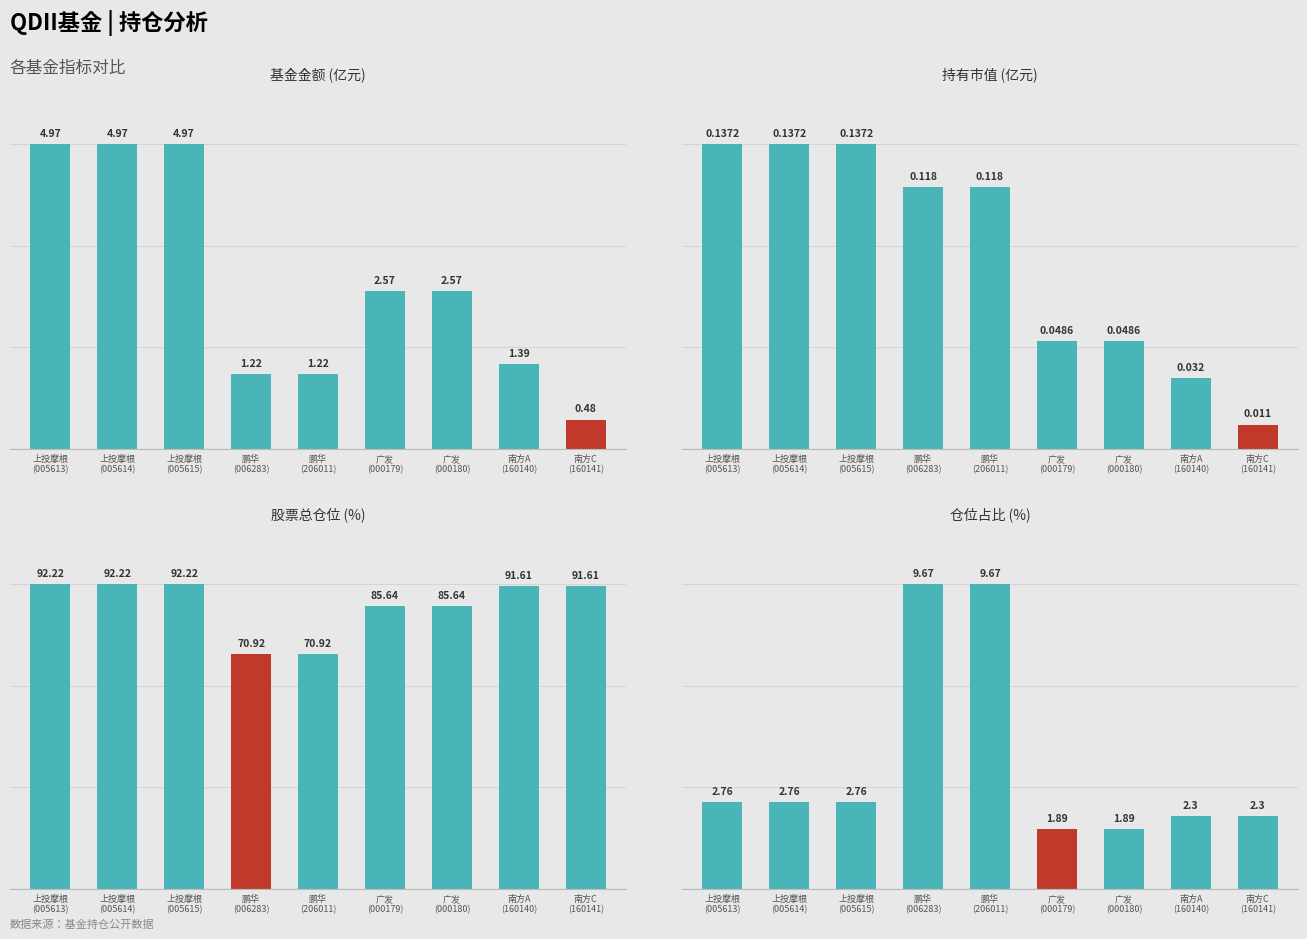

Reading right to left, what are all the values shown in this chart?

基金金额 (亿元): 0.5	1.4	2.6	2.6	1.2	1.2	5.0	5.0	5.0
持有市值 (亿元): 0.0	0.0	0.0	0.0	0.1	0.1	0.1	0.1	0.1
股票总仓位 (%): 91.6	91.6	85.6	85.6	70.9	70.9	92.2	92.2	92.2
仓位占比 (%): 2.3	2.3	1.9	1.9	9.7	9.7	2.8	2.8	2.8